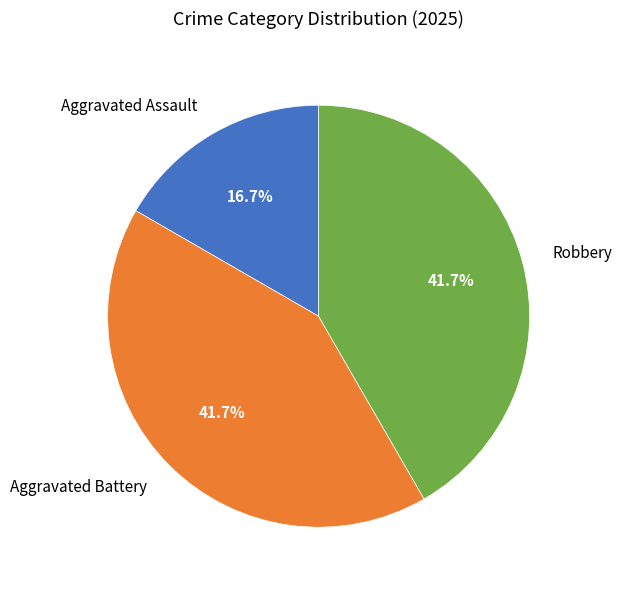

Do Aggravated Assault and Robbery together represent more than half of the pie?

Yes